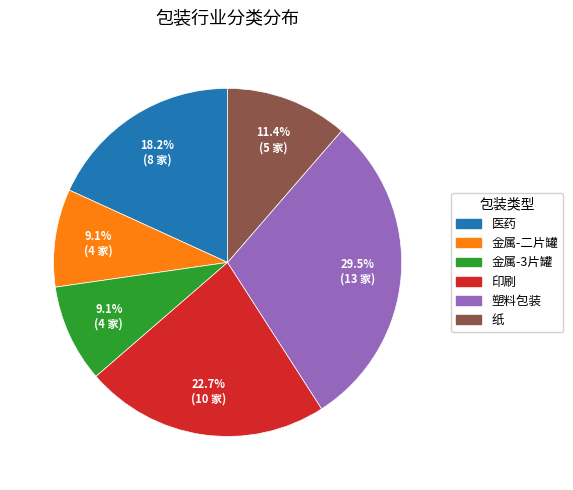

How many slices are in this pie chart?

6